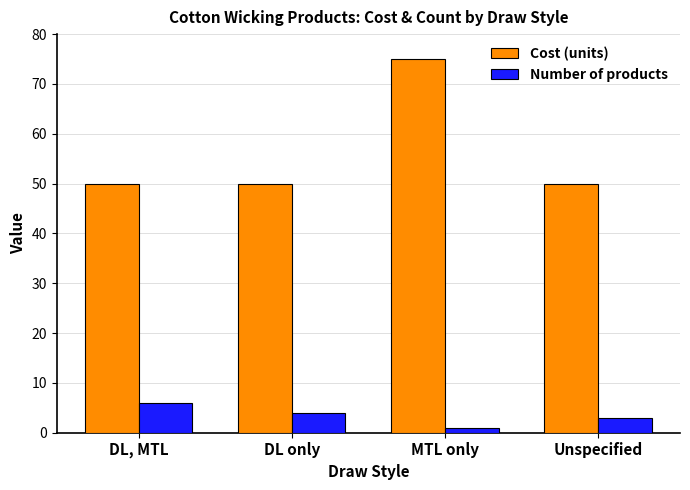

Rank the series by their maximum value, from highest to lowest.

Cost (units), Number of products